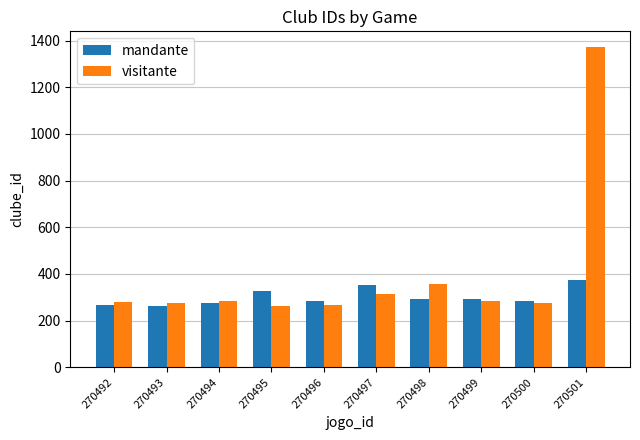

At which category is the sum across all series the highest?

270501